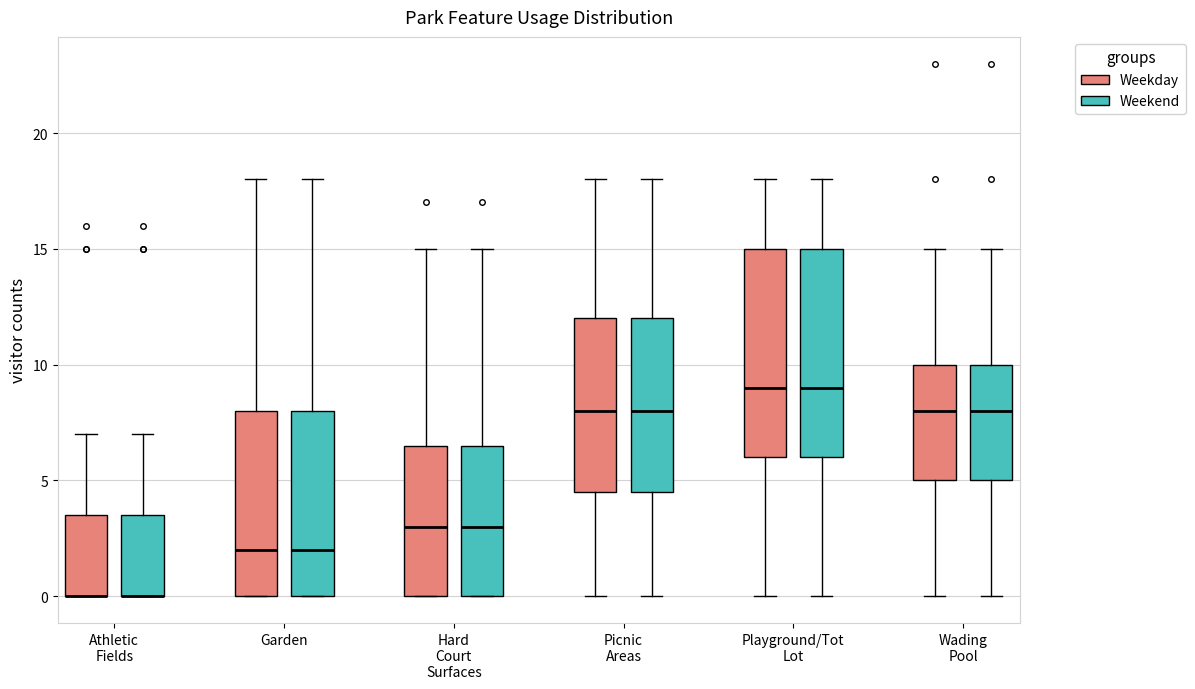

Where is the lower edge of the box for Wading Pool (Weekday) on the y-axis? The values are not printed on the chart, so give them approximately, as read against the axis.

5.0